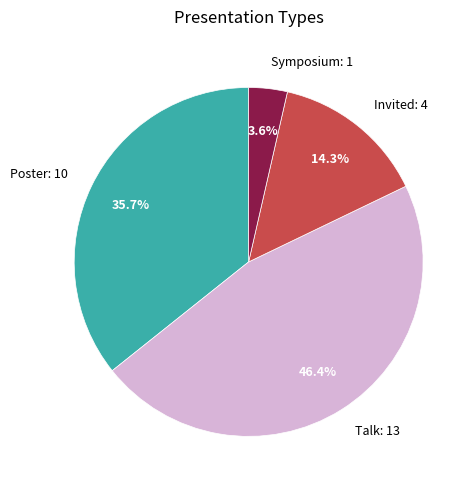

Which has a higher value, Poster or Invited?

Poster